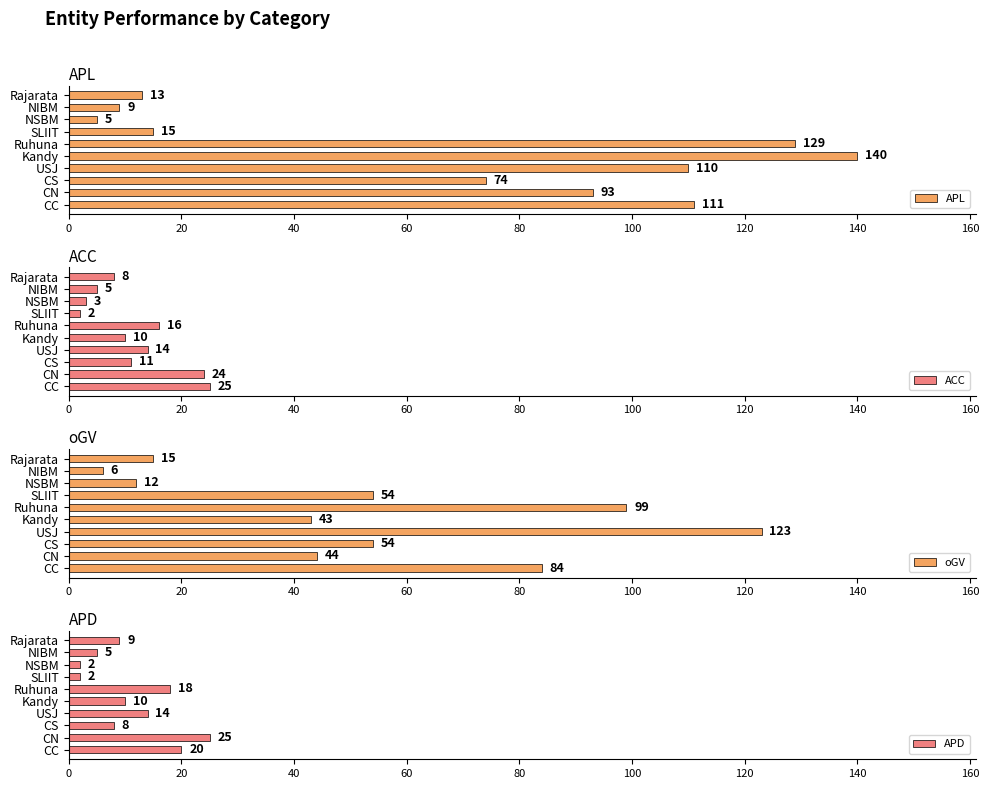

Reading left to right, list all the values displayed in this chart.

APL: 111	93	74	110	140	129	15	5	9	13
ACC: 25	24	11	14	10	16	2	3	5	8
oGV: 84	44	54	123	43	99	54	12	6	15
APD: 20	25	8	14	10	18	2	2	5	9